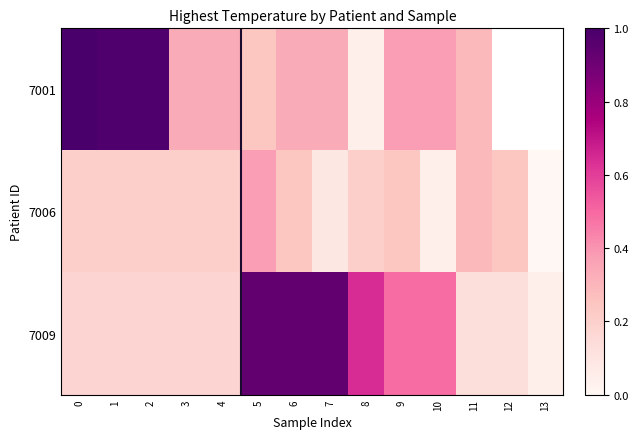

Which series has the largest total across all categories?

7009